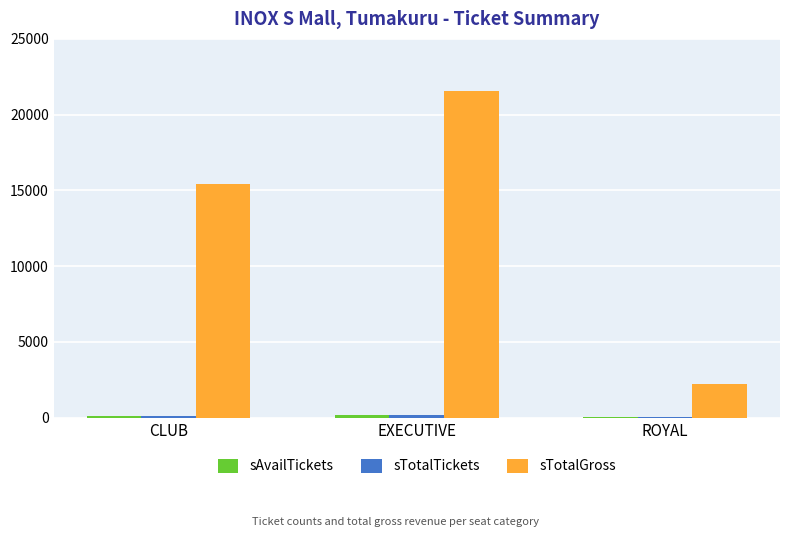

True or false: sTotalGross has a value of 1434 at ROYAL.

False